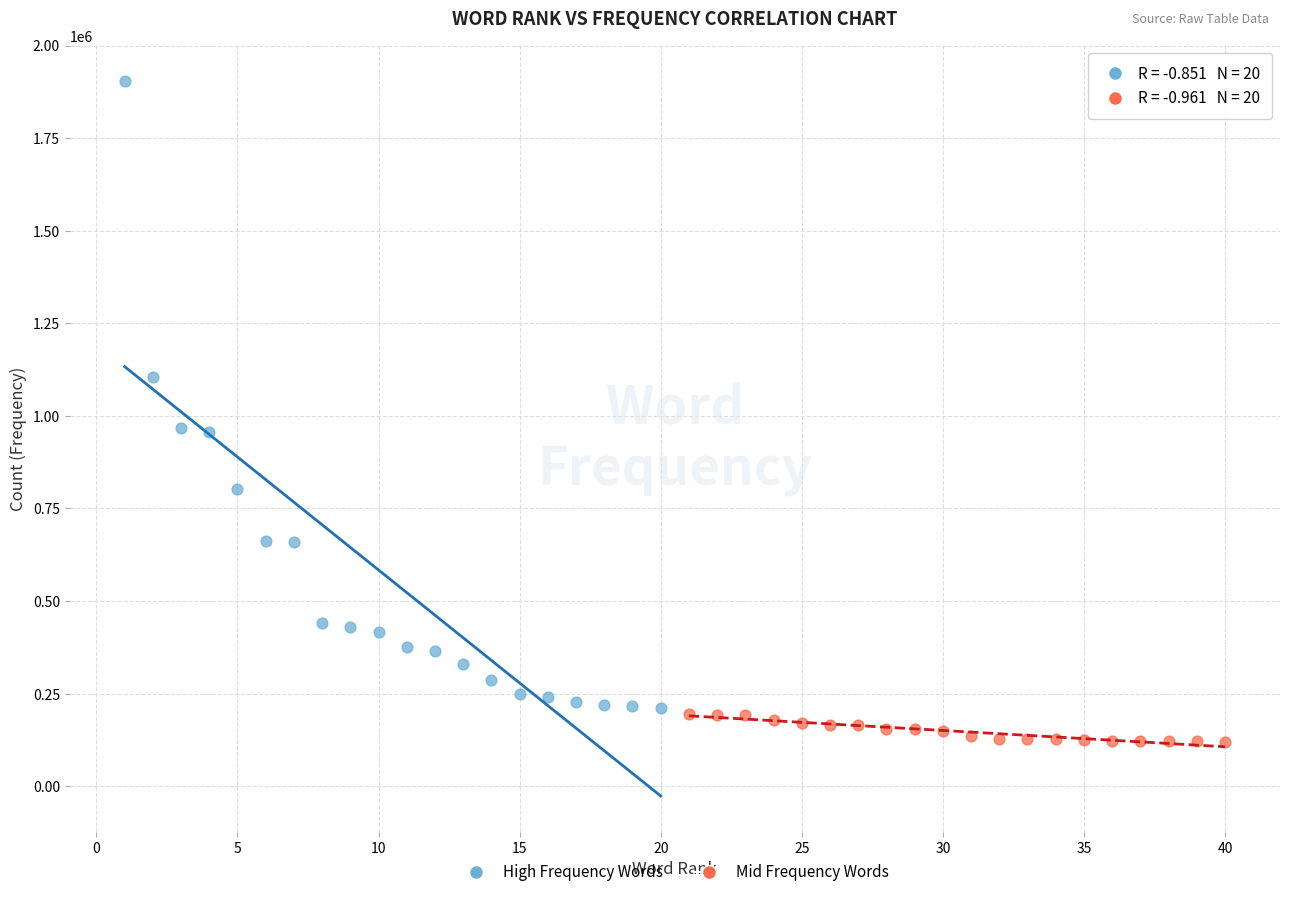

Which series reaches the minimum Y coordinate?

Mid Frequency Words